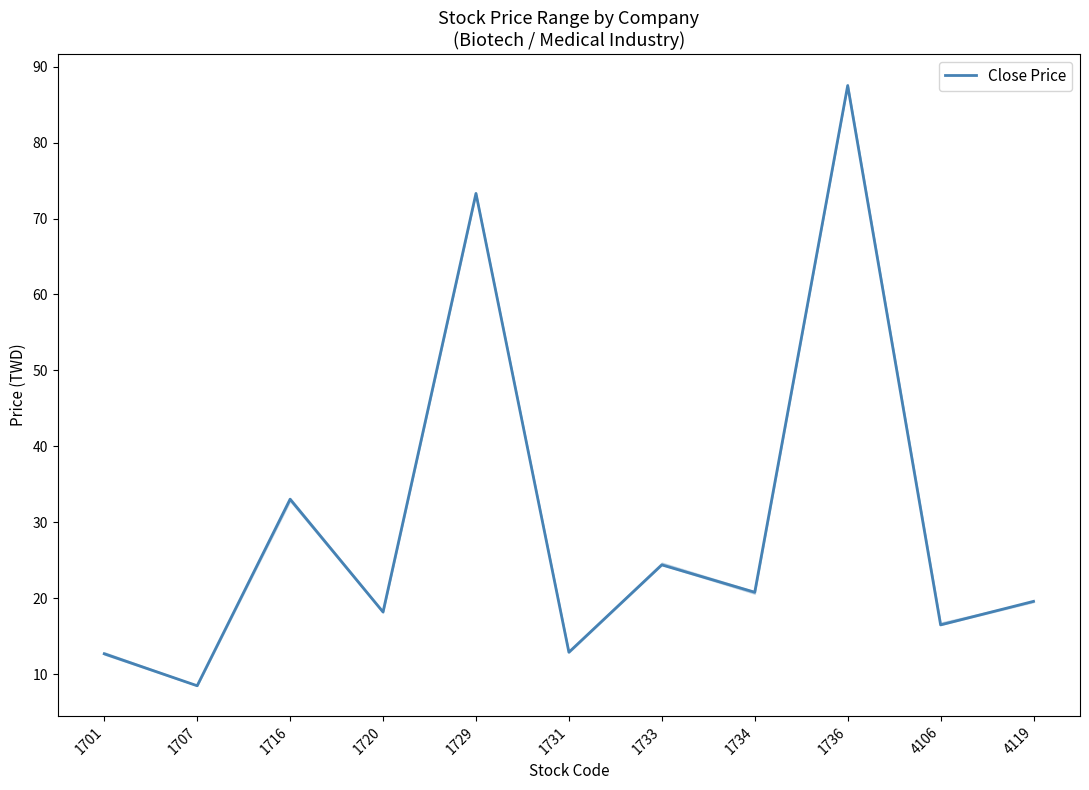

List the labels in order of value, largest first.

1736, 1729, 1716, 1733, 1734, 4119, 1720, 4106, 1731, 1701, 1707